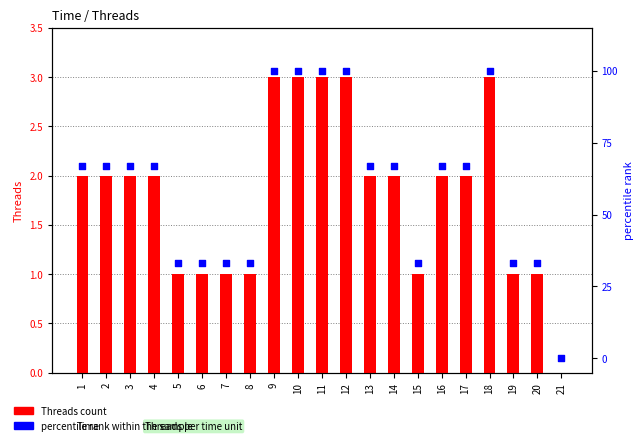

Which series reaches the minimum Y coordinate?

Threads count